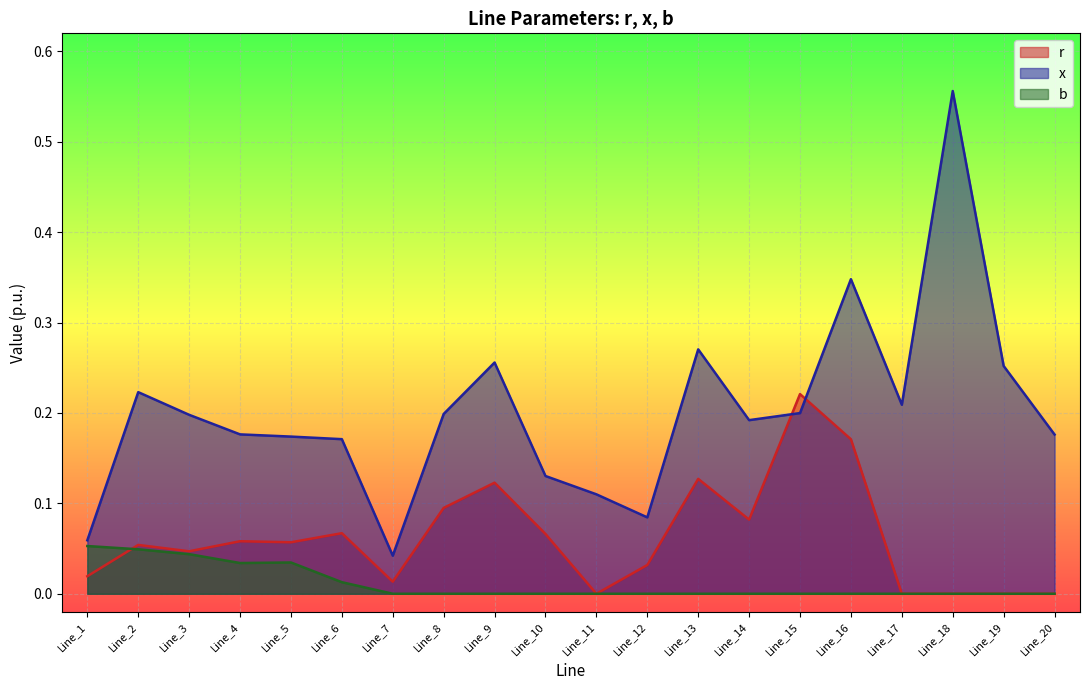

Reading right to left, extract all data points from this chart.

r: Line_20=0.0	Line_19=0.0	Line_18=0.0	Line_17=0.0	Line_16=0.2	Line_15=0.2	Line_14=0.1	Line_13=0.1	Line_12=0.0	Line_11=0.0	Line_10=0.1	Line_9=0.1	Line_8=0.1	Line_7=0.0	Line_6=0.1	Line_5=0.1	Line_4=0.1	Line_3=0.0	Line_2=0.1	Line_1=0.0
x: Line_20=0.2	Line_19=0.3	Line_18=0.6	Line_17=0.2	Line_16=0.3	Line_15=0.2	Line_14=0.2	Line_13=0.3	Line_12=0.1	Line_11=0.1	Line_10=0.1	Line_9=0.3	Line_8=0.2	Line_7=0.0	Line_6=0.2	Line_5=0.2	Line_4=0.2	Line_3=0.2	Line_2=0.2	Line_1=0.1
b: Line_20=0.0	Line_19=0.0	Line_18=0.0	Line_17=0.0	Line_16=0.0	Line_15=0.0	Line_14=0.0	Line_13=0.0	Line_12=0.0	Line_11=0.0	Line_10=0.0	Line_9=0.0	Line_8=0.0	Line_7=0.0	Line_6=0.0	Line_5=0.0	Line_4=0.0	Line_3=0.0	Line_2=0.0	Line_1=0.1